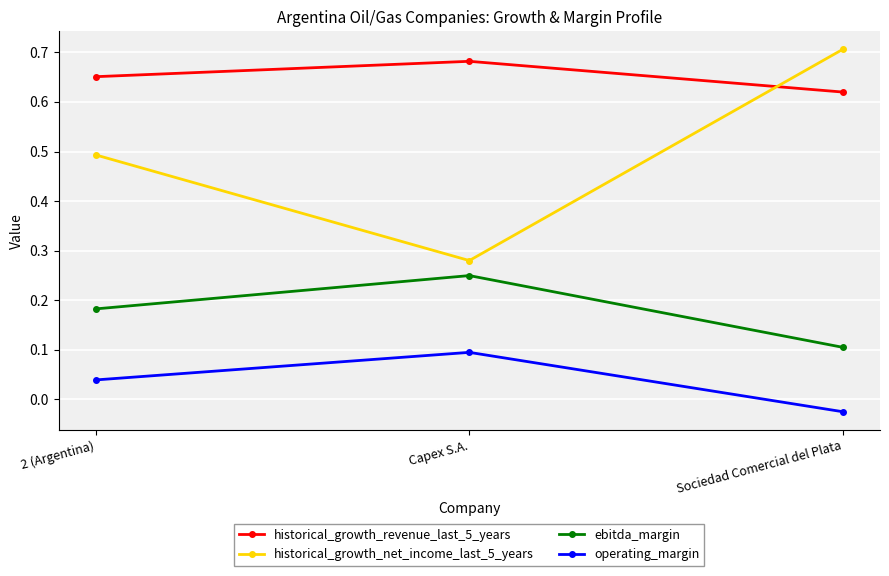

What is the total value across all series at Capex S.A.?

1.3